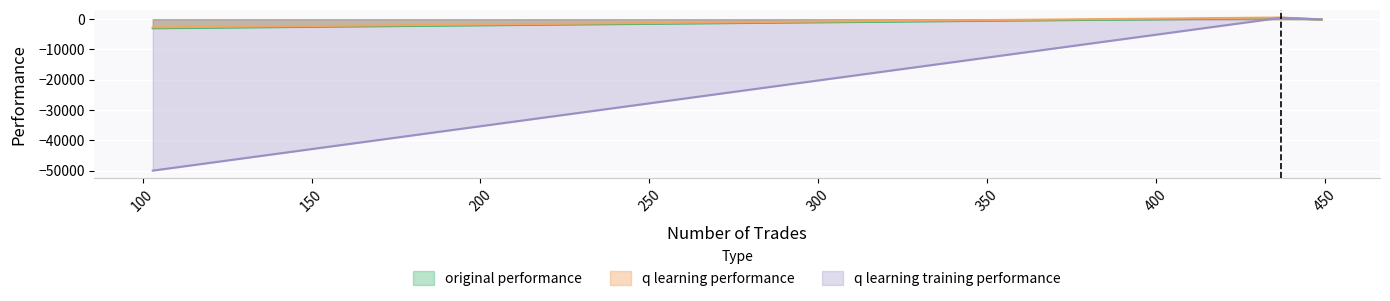

What is the highest value of the q learning performance series?

559.8